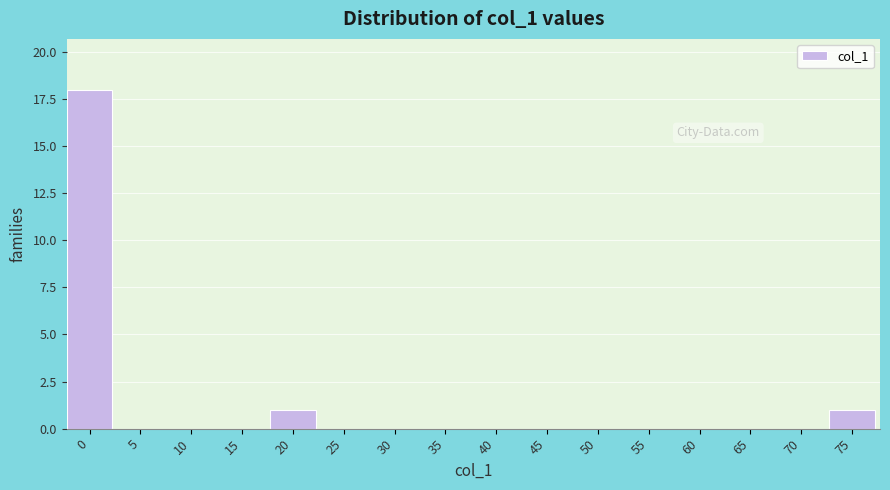

Reading right to left, what are all the values shown in this chart?

75=1	70=0	65=0	60=0	55=0	50=0	45=0	40=0	35=0	30=0	25=0	20=1	15=0	10=0	5=0	0=18